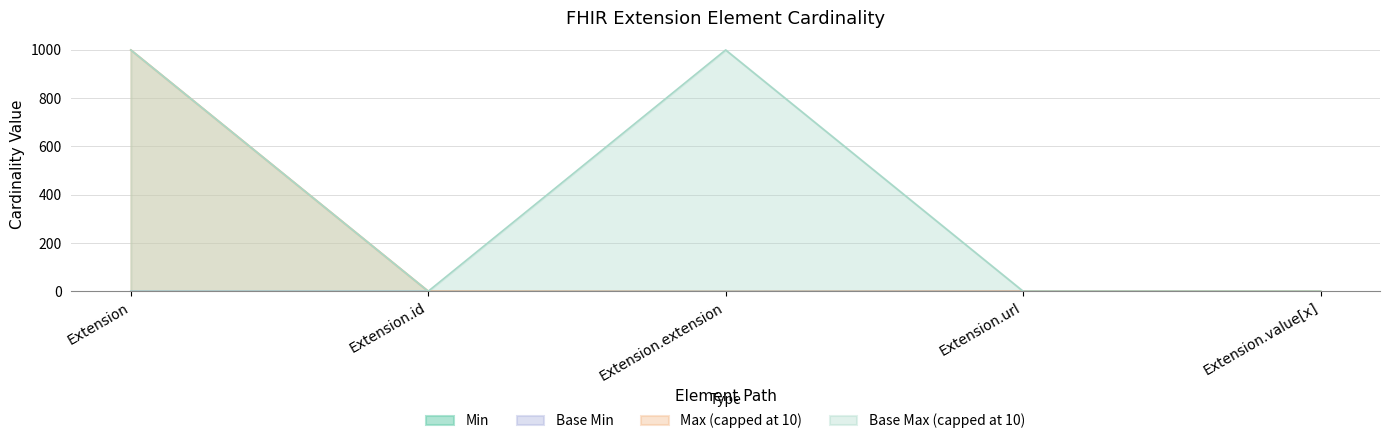

Rank the series at Extension from highest to lowest value.

Max_numeric, Base Max_numeric, Min, Base Min